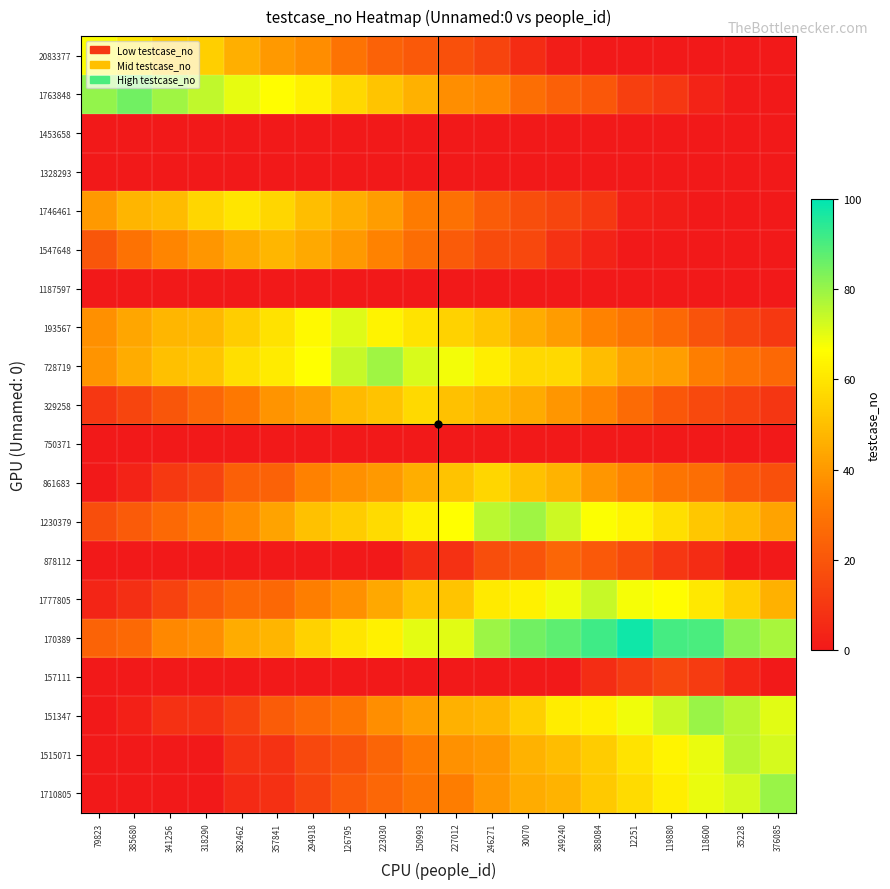

Reading left to right, list all the values displayed in this chart.

row_0: 67.0	60.7	54.2	53.9	46.0	40.0	37.1	29.6	24.2	20.8	18.1	14.4	6.6	1.5	0.0	0.0	0.0	0.0	0.0	0.0
row_1: 80.8	85.0	79.0	74.7	69.9	66.1	62.6	56.4	51.4	46.2	37.1	35.6	27.8	23.4	20.6	12.7	9.8	3.4	0.6	0.0
row_2: 0.0	0.0	0.0	0.0	0.0	0.0	0.0	0.0	0.0	0.0	0.0	0.0	0.0	0.0	0.0	0.0	0.0	0.0	0.0	0.0
row_3: 0.0	0.0	0.0	0.0	0.0	0.0	0.0	0.0	0.0	0.0	0.0	0.0	0.0	0.0	0.0	0.0	0.0	0.0	0.0	0.0
row_4: 39.9	47.3	49.1	56.1	60.0	56.1	49.7	45.6	41.3	32.2	28.8	22.2	17.3	14.5	10.8	2.2	1.3	0.0	0.0	0.0
row_5: 20.2	29.1	34.9	39.3	44.1	48.0	44.4	39.9	34.0	27.5	21.6	16.6	15.3	8.6	3.2	0.0	0.0	0.0	0.0	0.0
row_6: 0.0	0.0	0.0	0.0	0.0	0.0	0.0	0.0	0.0	0.0	0.0	0.0	0.0	0.0	0.0	0.0	0.0	0.0	0.0	0.0
row_7: 37.6	43.7	47.8	48.1	53.9	59.3	65.1	71.0	63.7	59.6	54.7	51.6	45.1	40.8	34.3	30.1	25.9	18.9	14.5	10.5
row_8: 39.1	45.2	50.3	51.6	58.3	61.4	66.7	73.9	79.0	71.8	68.1	62.1	56.7	56.8	49.5	42.7	41.6	33.0	29.0	26.0
row_9: 9.9	14.7	20.2	25.6	31.2	39.0	42.0	48.7	51.0	57.0	50.6	48.2	44.8	39.2	34.7	26.9	20.6	15.9	13.6	9.5
row_10: 0.0	0.0	0.0	0.0	0.0	0.0	0.0	0.0	0.0	0.0	0.0	0.0	0.0	0.0	0.0	0.0	0.0	0.0	0.0	0.0
row_11: 0.0	3.5	10.6	14.0	23.3	23.8	34.0	37.7	40.0	45.3	51.1	56.0	50.7	47.1	39.1	34.6	29.9	27.8	20.9	18.2
row_12: 17.3	21.7	26.6	31.1	36.7	42.9	50.5	53.2	57.1	62.6	66.6	75.5	79.0	73.2	67.0	63.3	58.5	52.2	48.6	42.6
row_13: 0.0	0.0	0.0	0.0	0.0	0.0	0.0	0.0	0.0	7.0	8.0	17.6	19.1	25.0	21.1	16.7	9.9	6.6	0.0	0.0
row_14: 4.1	7.4	13.5	20.9	26.0	26.1	32.9	37.7	43.9	50.8	51.5	61.0	63.1	68.5	74.0	68.0	66.2	60.6	54.5	46.4
row_15: 24.4	26.3	35.7	37.2	45.1	47.3	54.9	59.9	62.9	69.9	70.4	79.6	85.1	87.8	91.5	98.0	90.8	90.0	81.7	77.9
row_16: 0.0	0.0	0.0	0.0	0.0	0.0	0.0	0.0	0.0	0.0	0.0	0.0	0.0	0.0	6.8	11.1	15.0	10.9	5.0	0.0
row_17: 0.0	2.6	7.8	8.2	13.2	21.9	26.3	30.0	37.3	41.5	46.2	47.9	54.0	62.1	62.5	68.7	73.7	80.0	75.9	70.3
row_18: 0.0	0.0	0.0	0.0	8.5	8.5	15.5	18.9	24.7	31.7	38.0	39.7	46.7	49.5	53.2	59.7	63.9	69.2	76.0	72.2
row_19: 0.0	0.0	0.0	0.0	5.7	7.6	14.2	21.3	25.5	30.1	32.7	39.8	45.1	47.2	52.6	57.3	62.4	69.3	72.2	80.0